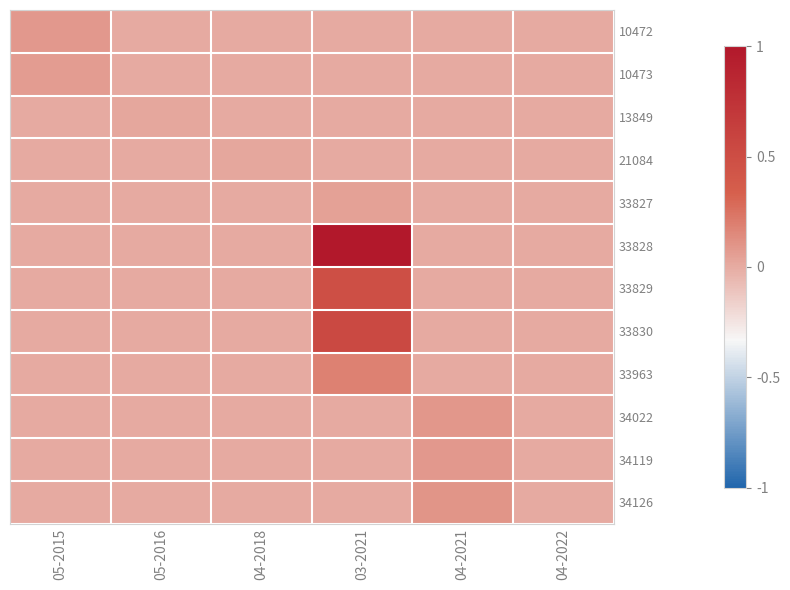

Which series changed the most between 04-2021 and 04-2022?

34126